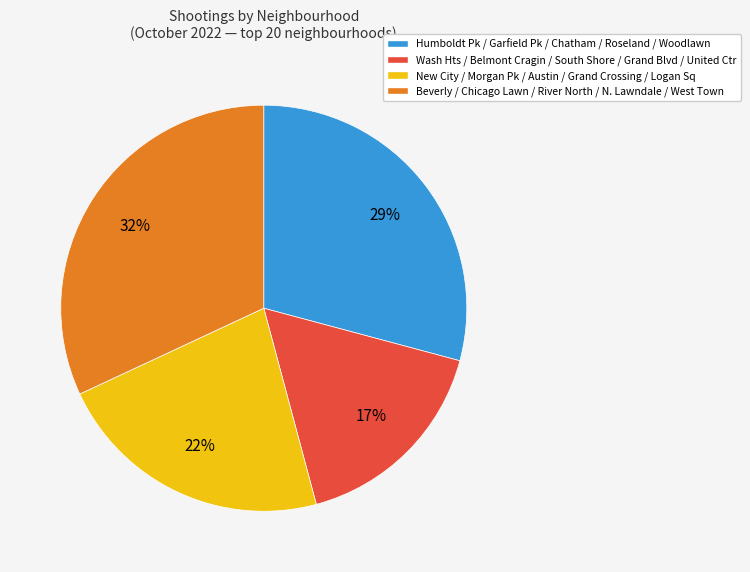

Does any single category account for the majority?

No